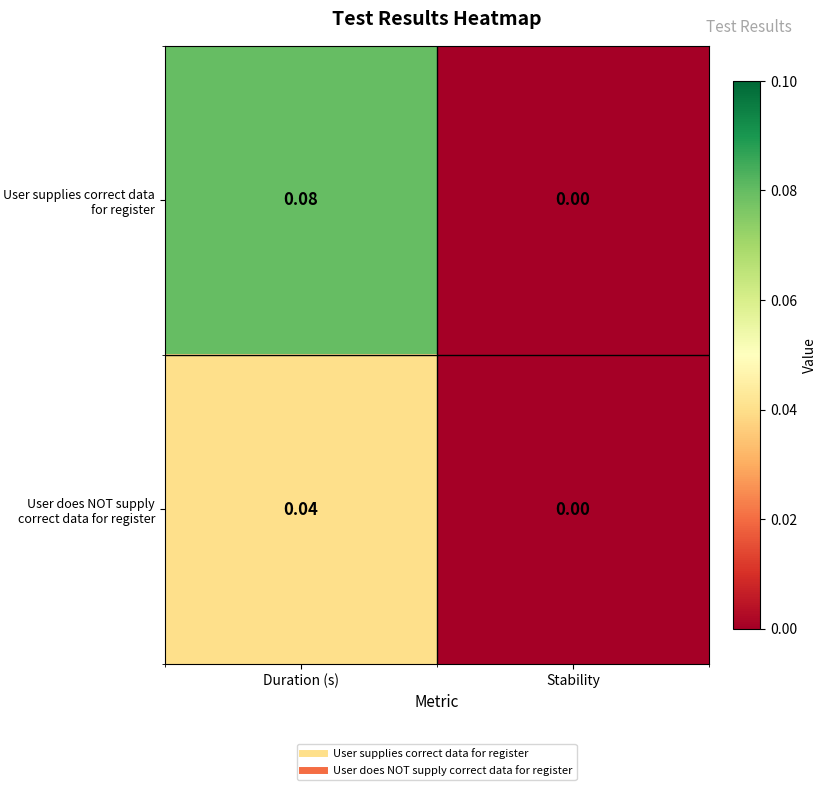

Which label corresponds to the smallest value in the chart?

Stability